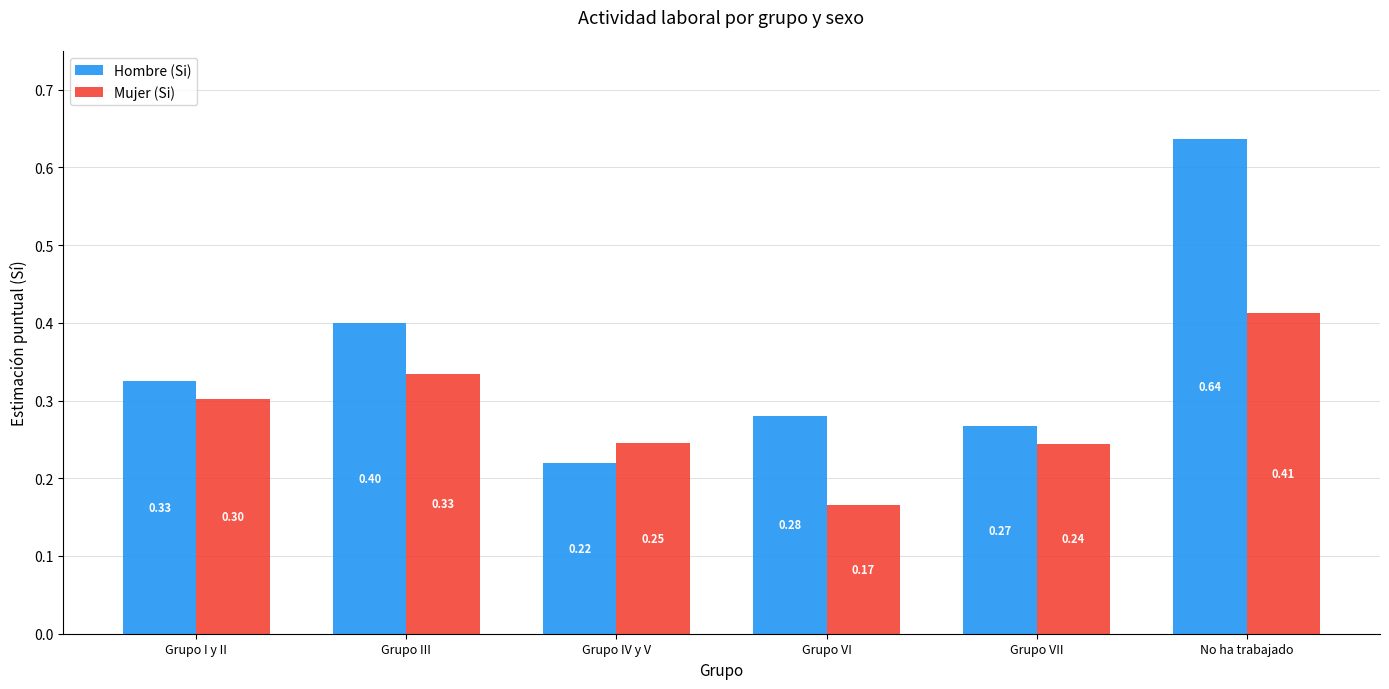

At which category does the chart reach its peak across all series?

No ha trabajado